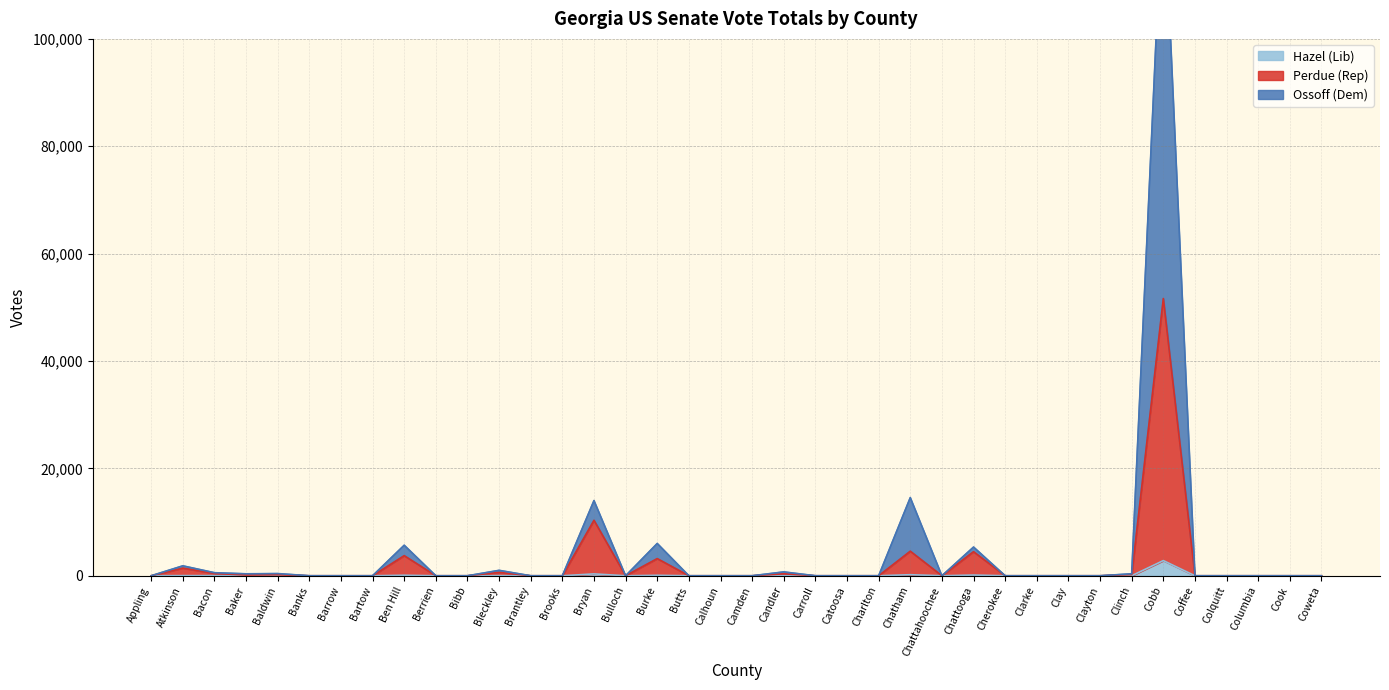

Rank the categories by Hazel (Lib) Total value from highest to lowest.

Cobb, Bryan, Chatham, Chattooga, Ben Hill, Burke, Atkinson, Bacon, Bleckley, Baldwin, Candler, Clinch, Baker, Appling, Banks, Barrow, Bartow, Berrien, Bibb, Brantley, Brooks, Bulloch, Butts, Calhoun, Camden, Carroll, Catoosa, Charlton, Chattahoochee, Cherokee, Clarke, Clay, Clayton, Coffee, Colquitt, Columbia, Cook, Coweta